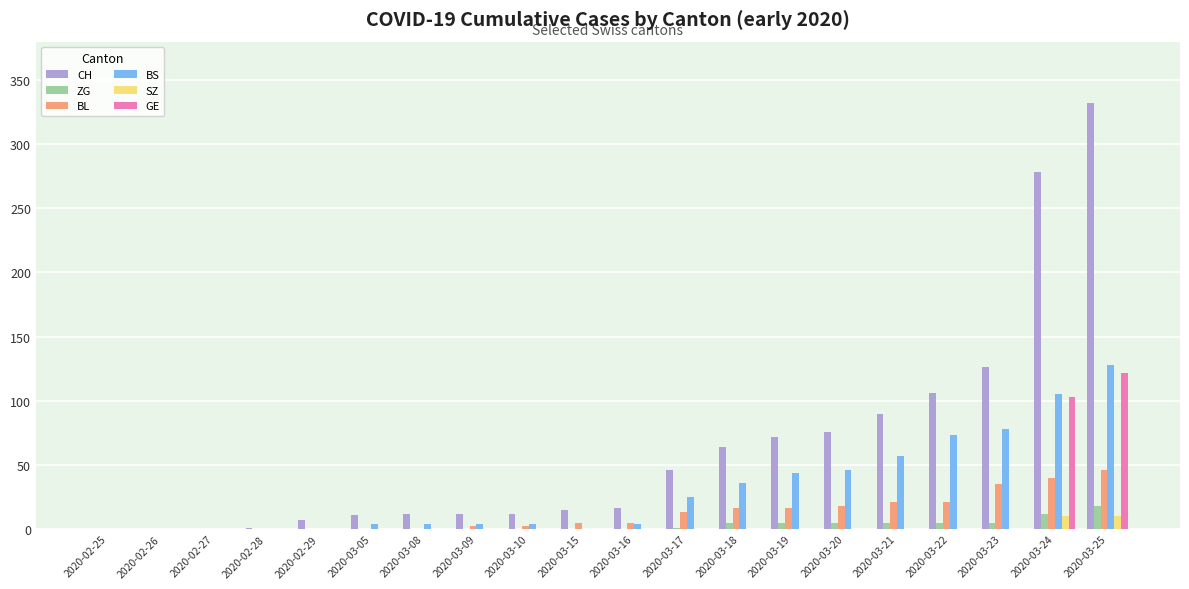

The BS series shows 78 at 2020-03-23. True or false?

True